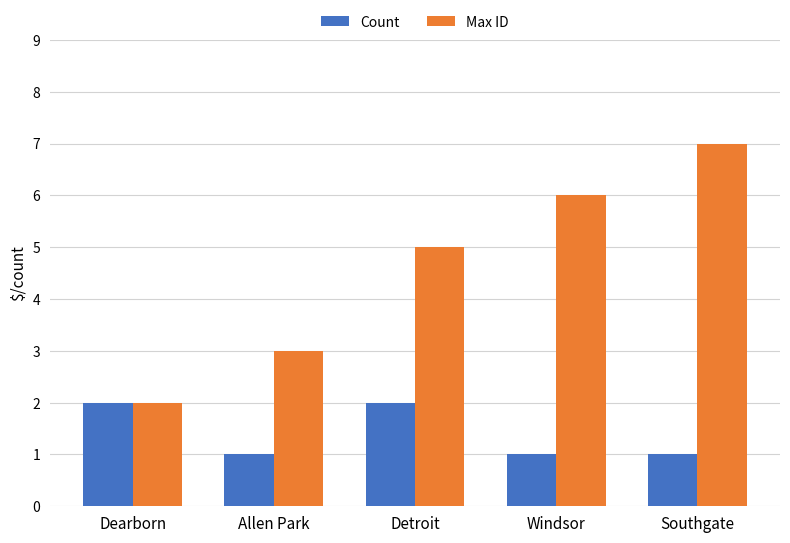

Rank the series by their maximum value, from lowest to highest.

Count, Max ID